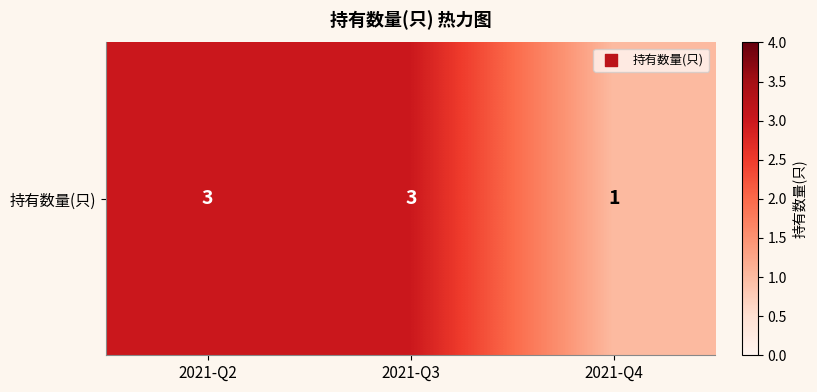

Count the values in the range 1 to 3.

3